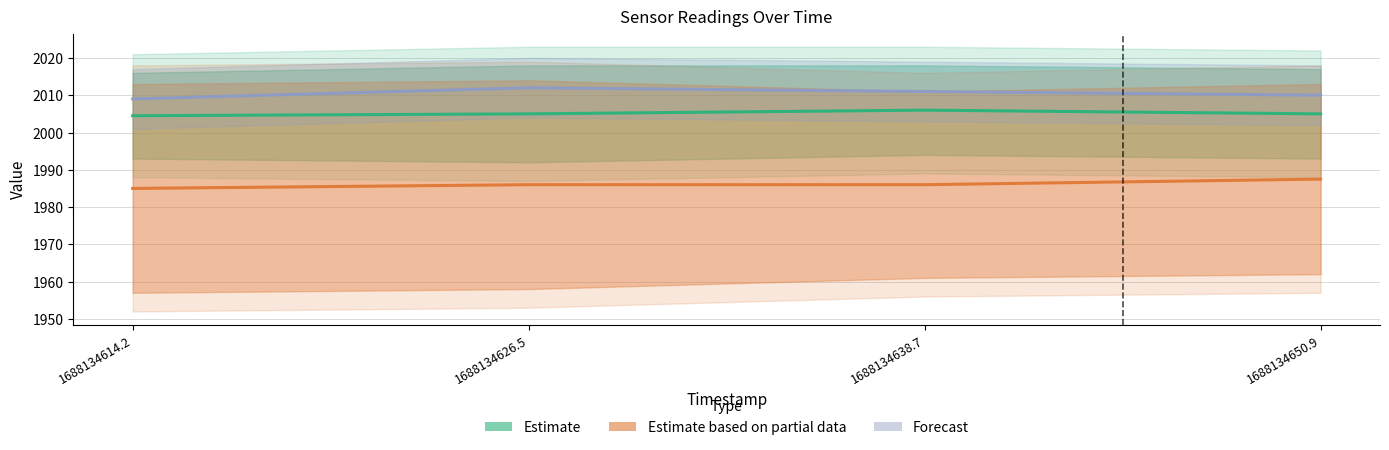

The Estimate based on partial data series shows 1298.7 at 1688134638.7. True or false?

False